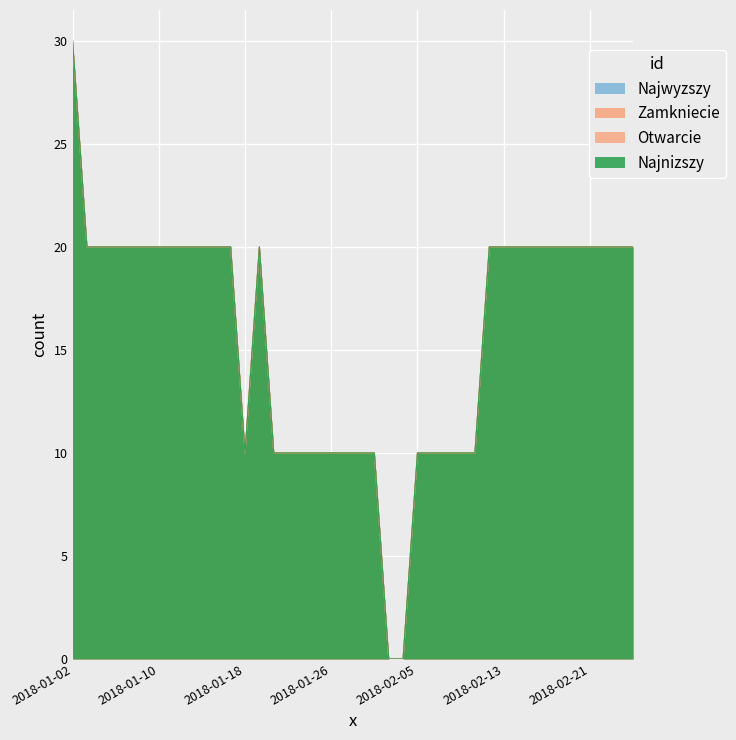

Between 2018-01-08 and 2018-01-10, which is larger?

2018-01-08